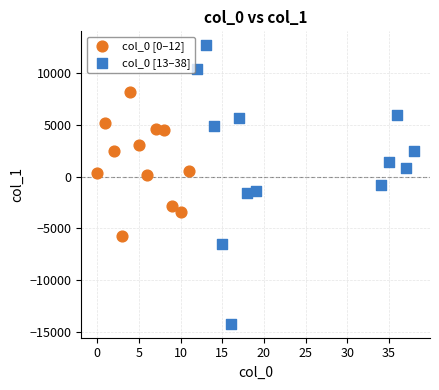

Which series contains the lowest Y value?

col_0 [13–38]